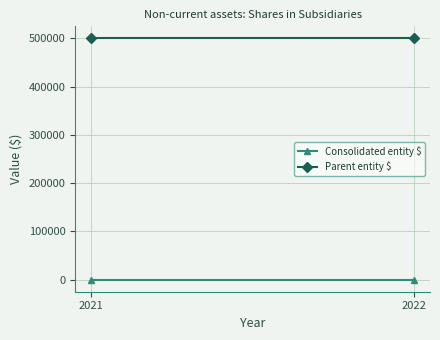

Which series has the largest total across all categories?

Parent entity $